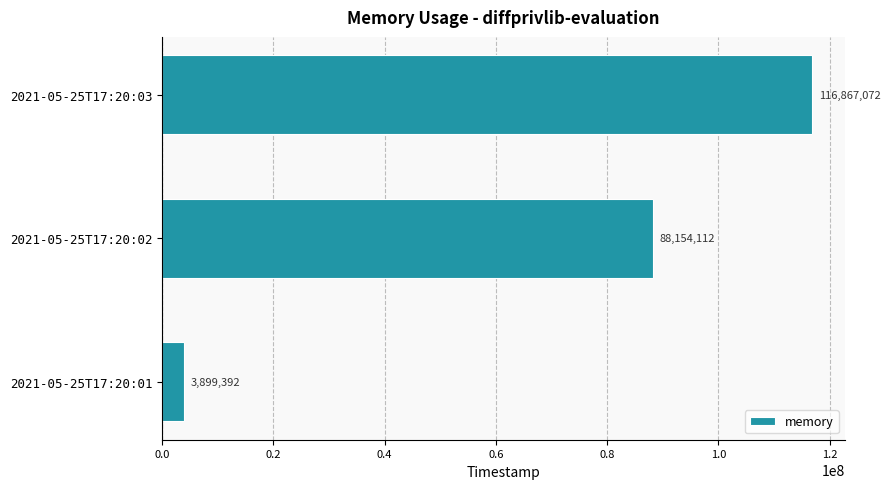

Does the chart contain stacked bars?

No